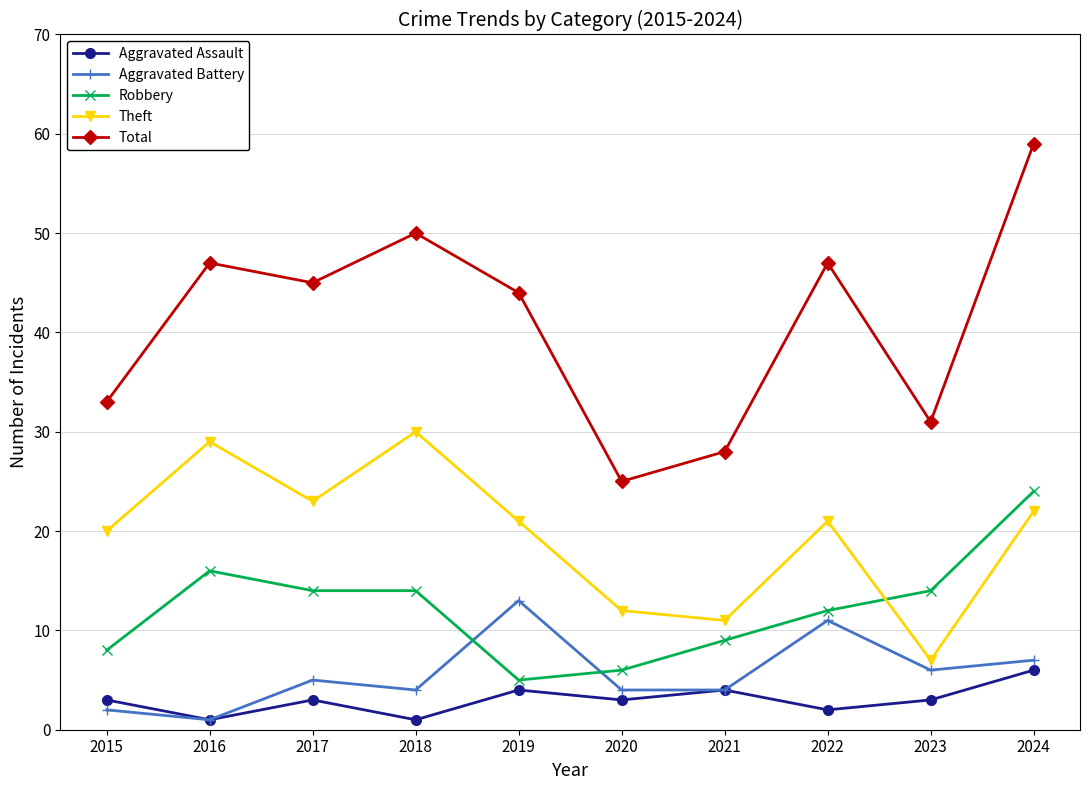

Is it true that Total equals 28 at 2021?

True